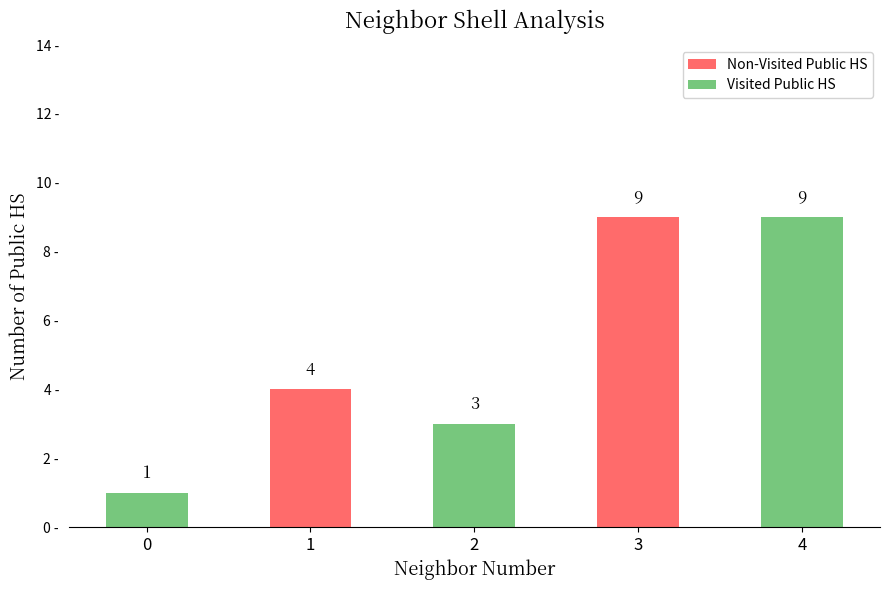

What are all the series names shown in the legend?

Non-Visited Public HS, Visited Public HS